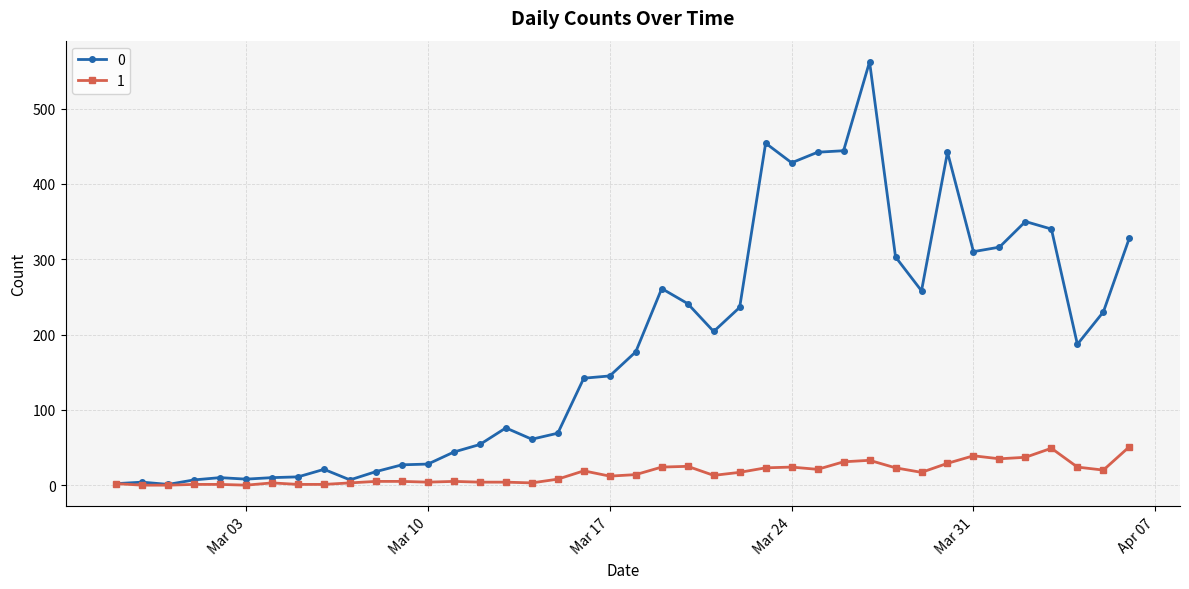

Rank the series by their maximum value, from lowest to highest.

1, 0